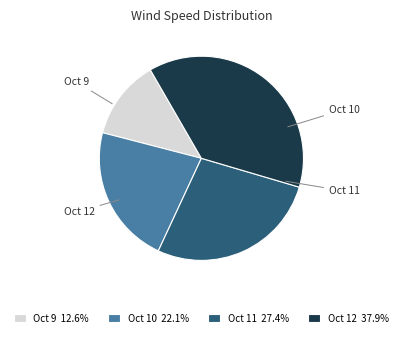

Does Oct 10 22.1% represent more than half of the total?

No